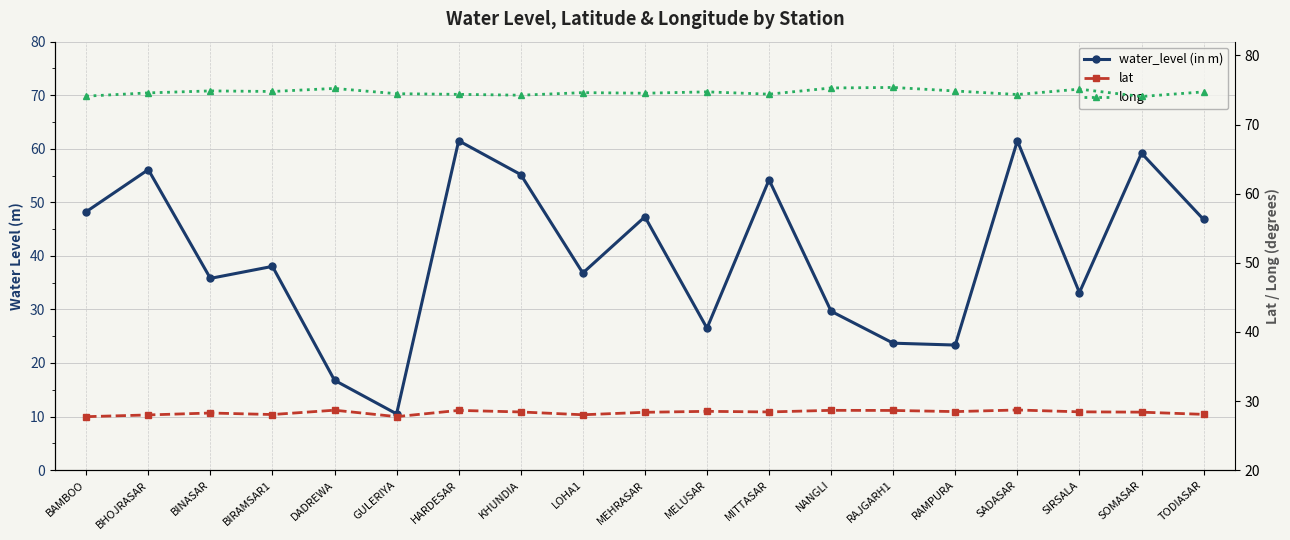

Between which two adjacent categories do water_level (in m) and lat first intersect?

BIRAMSAR1 and DADREWA